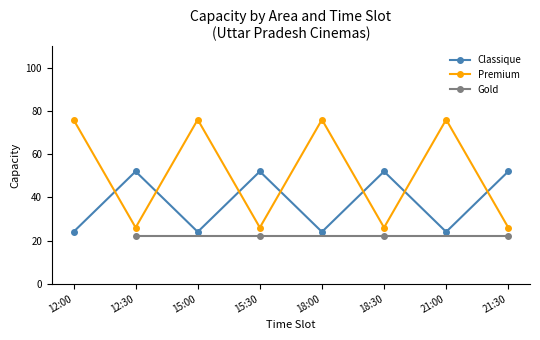

The Premium series shows 76 at 15:00. True or false?

True